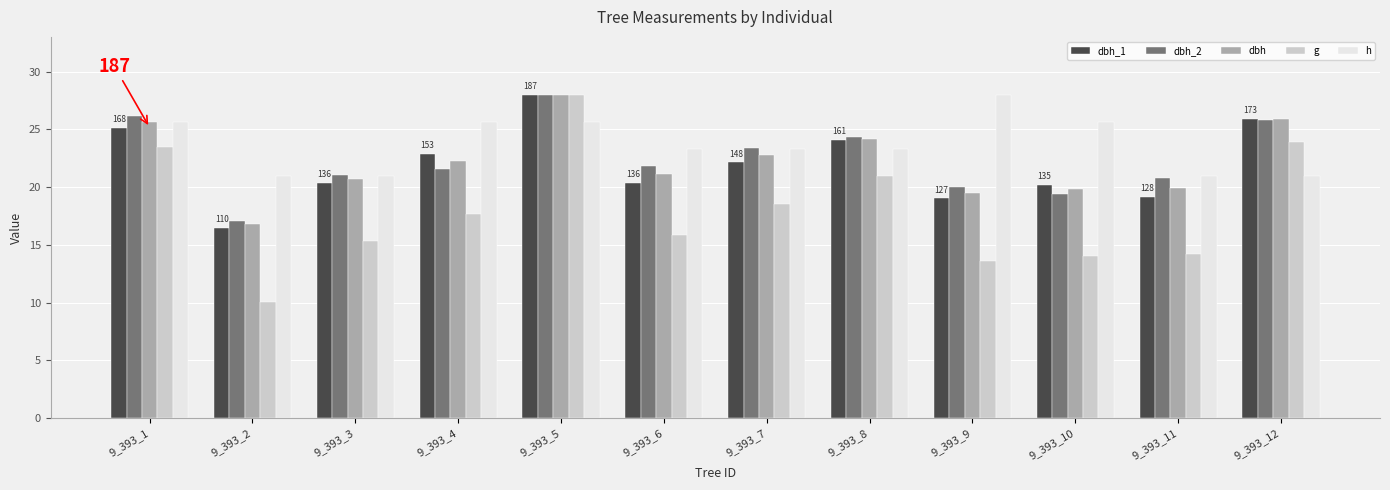

What is the total value across all series at 9_393_12?

122.5